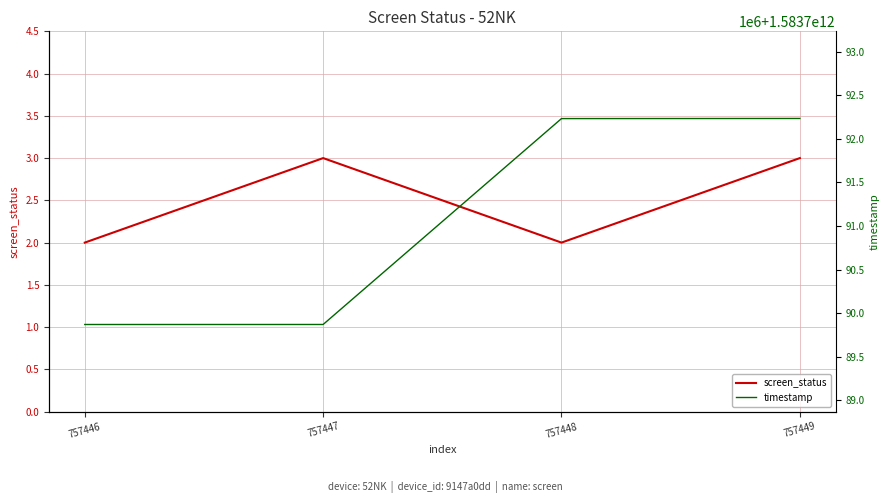

Reading right to left, extract all data points from this chart.

screen_status: 757449=3	757448=2	757447=3	757446=2
timestamp: 757449=1583792233866	757448=1583792232418	757447=1583789869217	757446=1583789868971